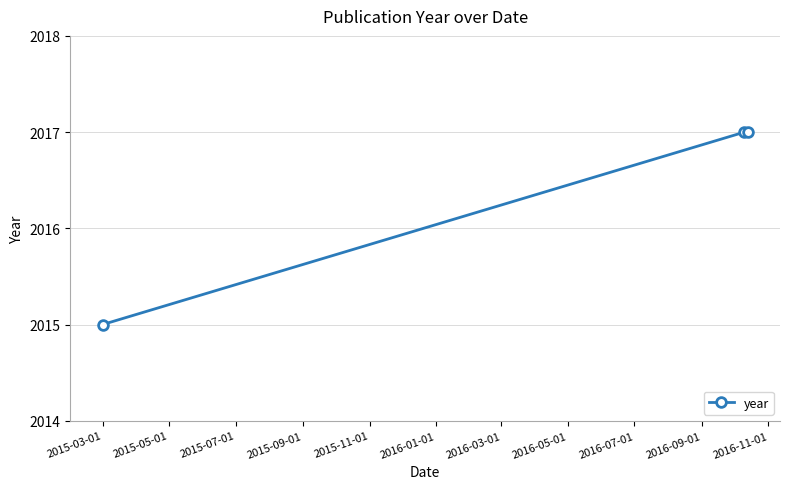

What is the minimum value shown in the chart?

2015